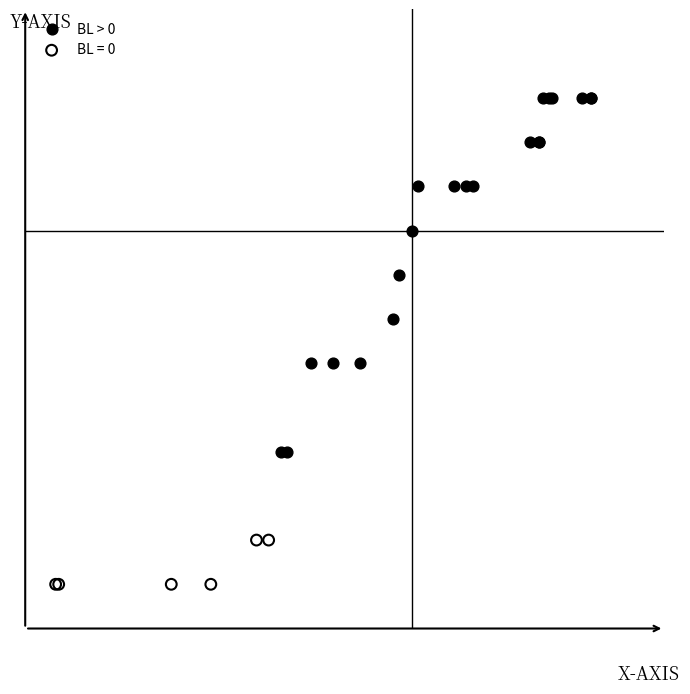

What are all the series names shown in the legend?

BL > 0, BL = 0